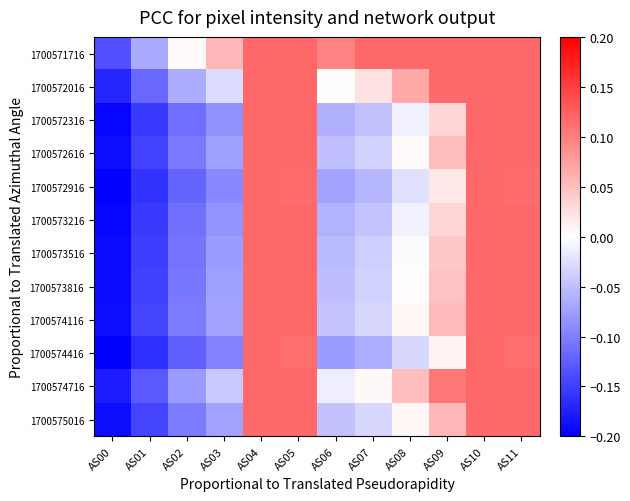

Rank the series by their maximum value, from lowest to highest.

1700571716, 1700572016, 1700572316, 1700572616, 1700572916, 1700573216, 1700573516, 1700573816, 1700574116, 1700574416, 1700574716, 1700575016